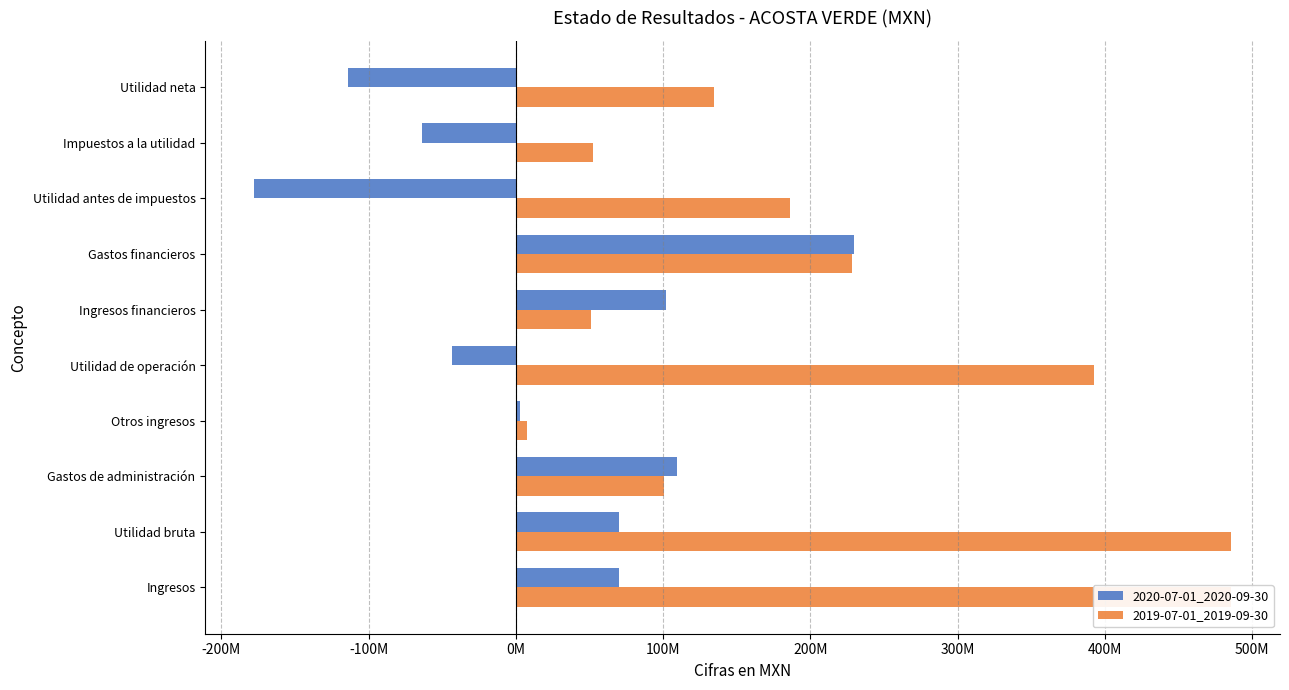

At how many categories does at least one series exceed 65656094?

8